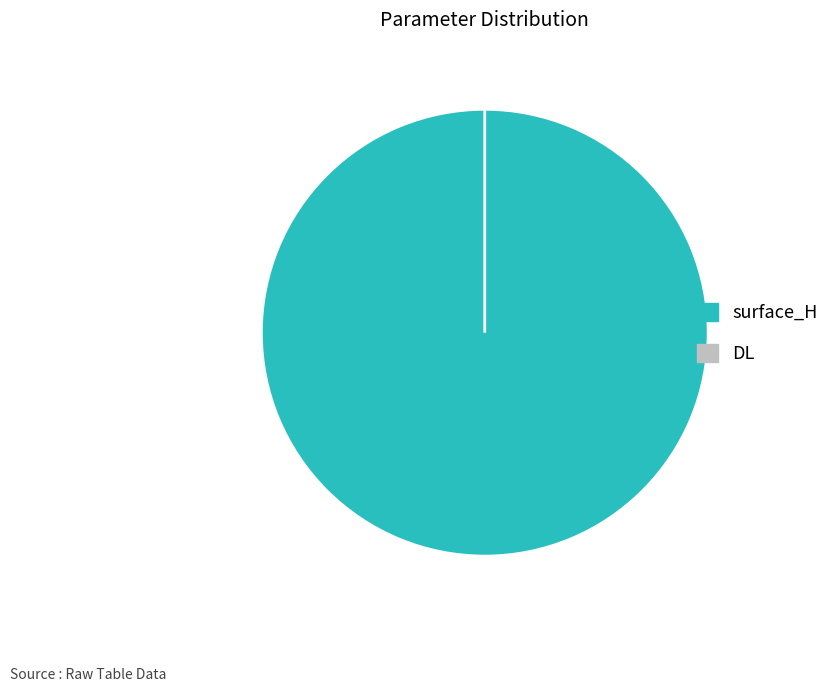

How many segments does this pie chart have?

2